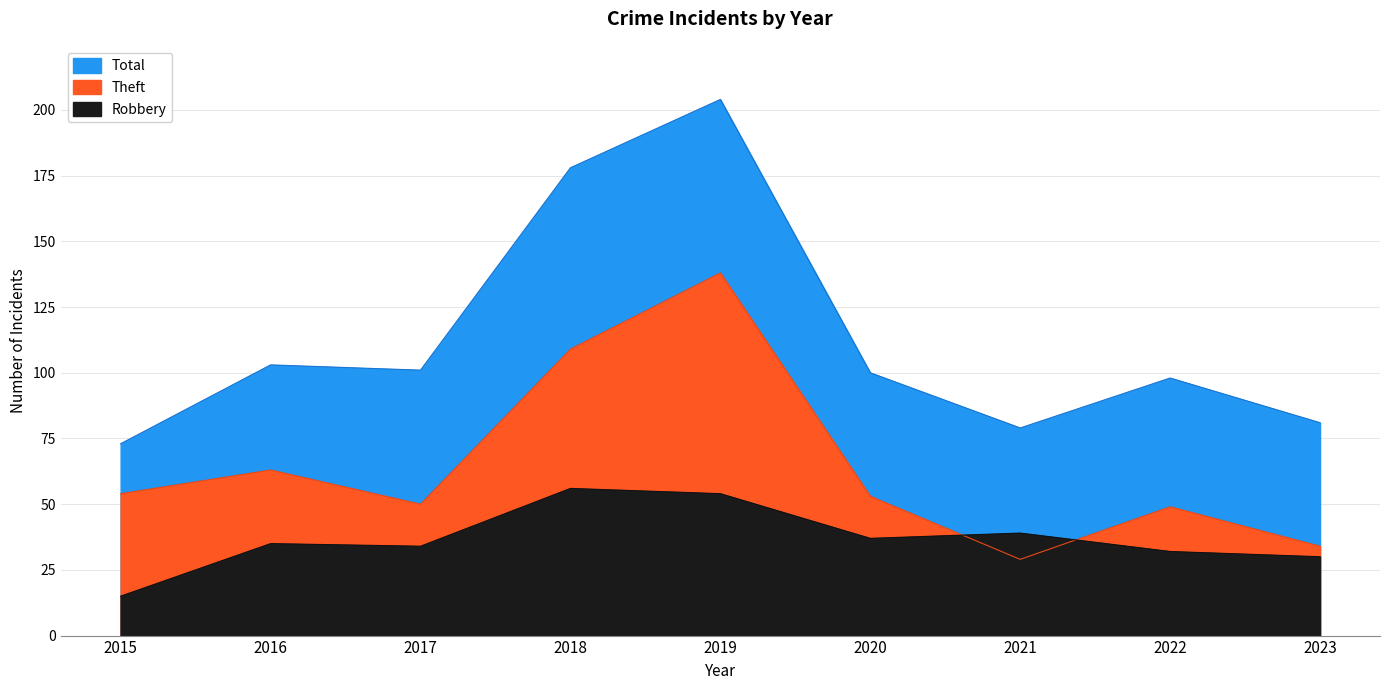

What are all the series names shown in the legend?

Total, Theft, Robbery